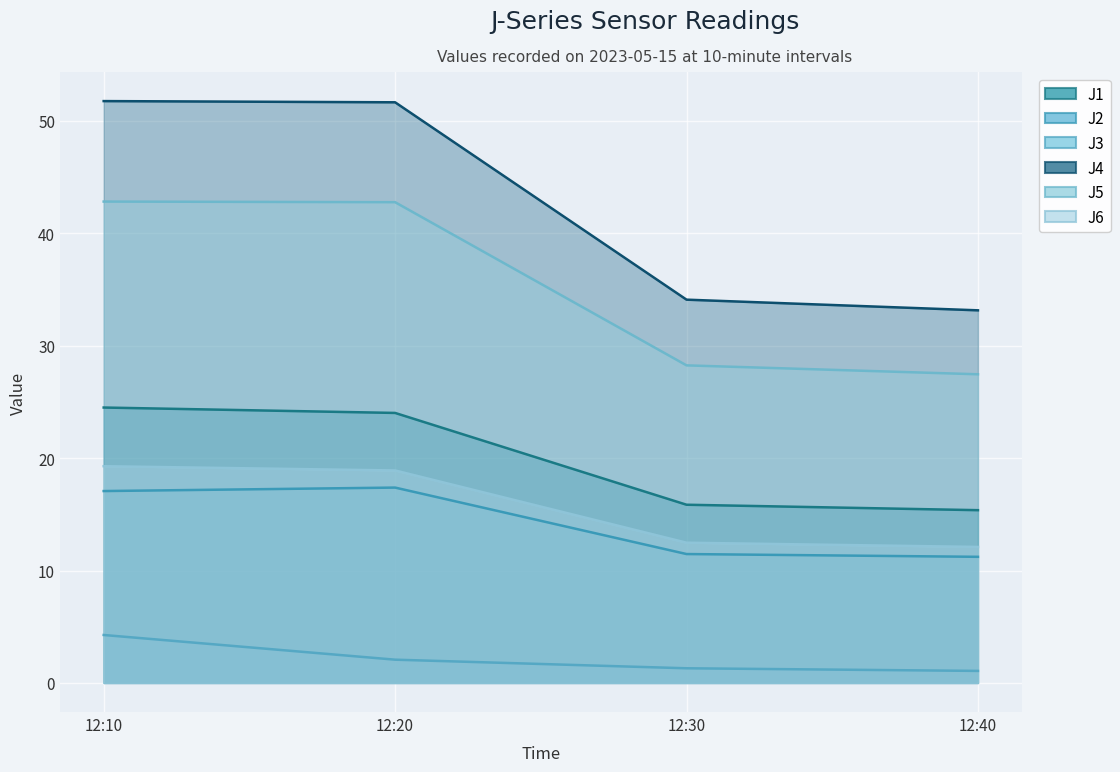

Does the chart display data point markers on the line(s)?

No